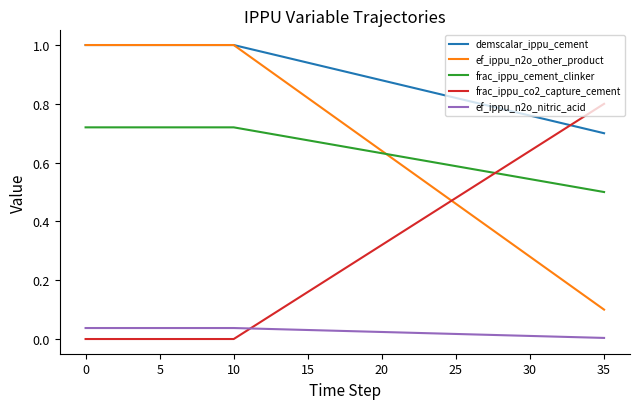

True or false: frac_ippu_cement_clinker and ef_ippu_n2o_nitric_acid cross at least once.

False